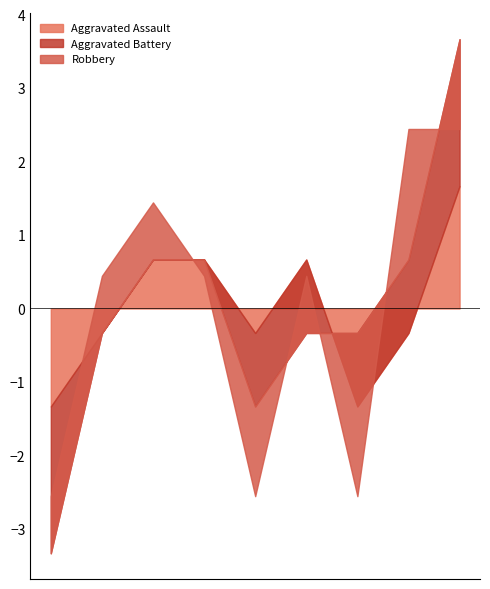

What are all the series names shown in the legend?

Aggravated Assault, Aggravated Battery, Robbery